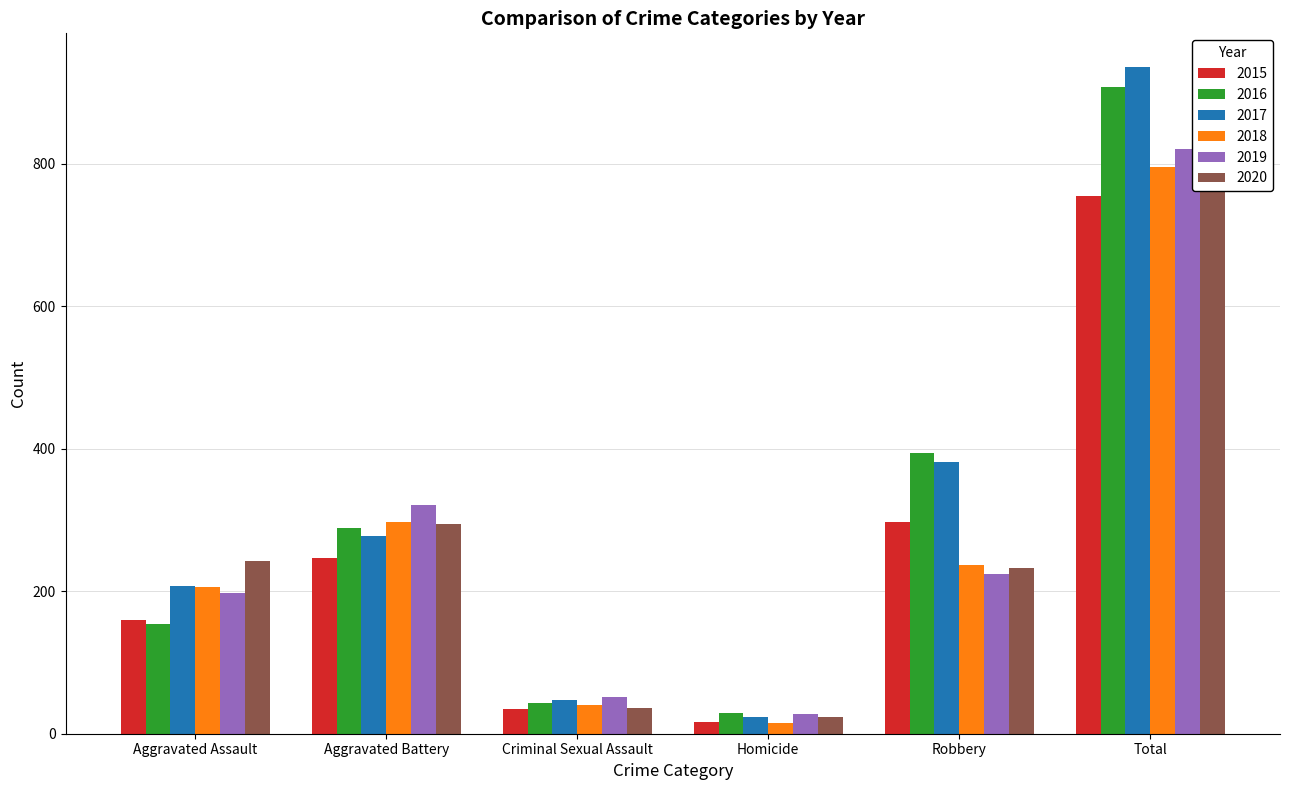

Between Robbery and Criminal Sexual Assault, which is larger?

Robbery